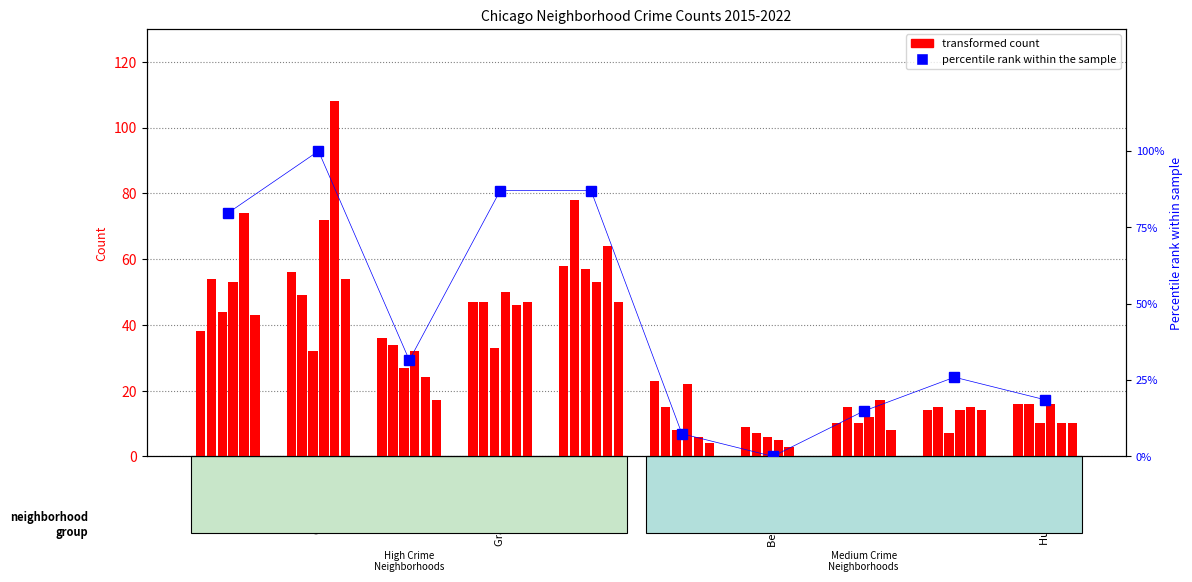

What is the sum of the values at Englewood and Belmont Cragin?

0.9